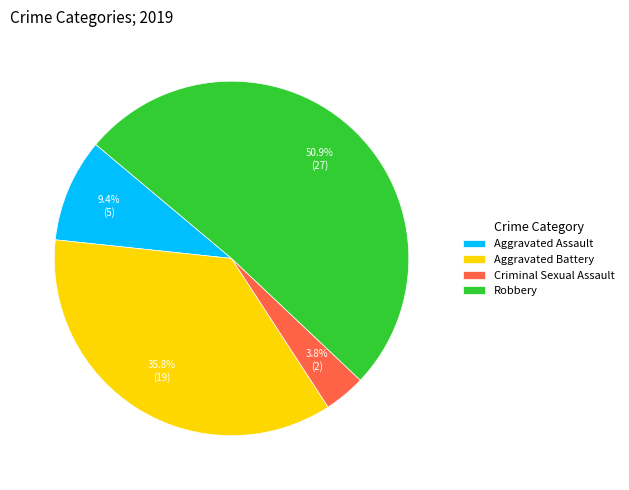

Count the number of slices in the pie.

4